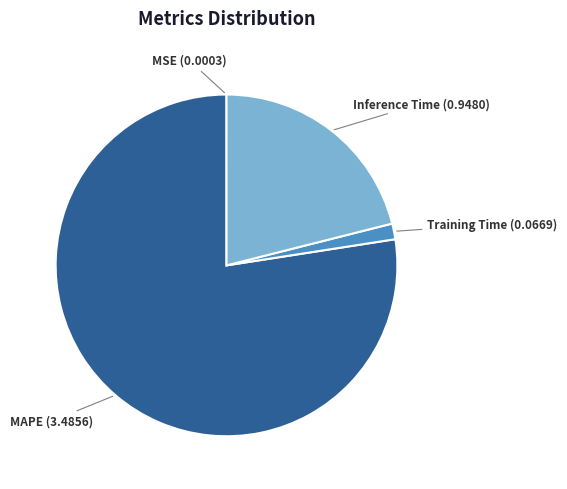

Does any single category account for the majority?

Yes